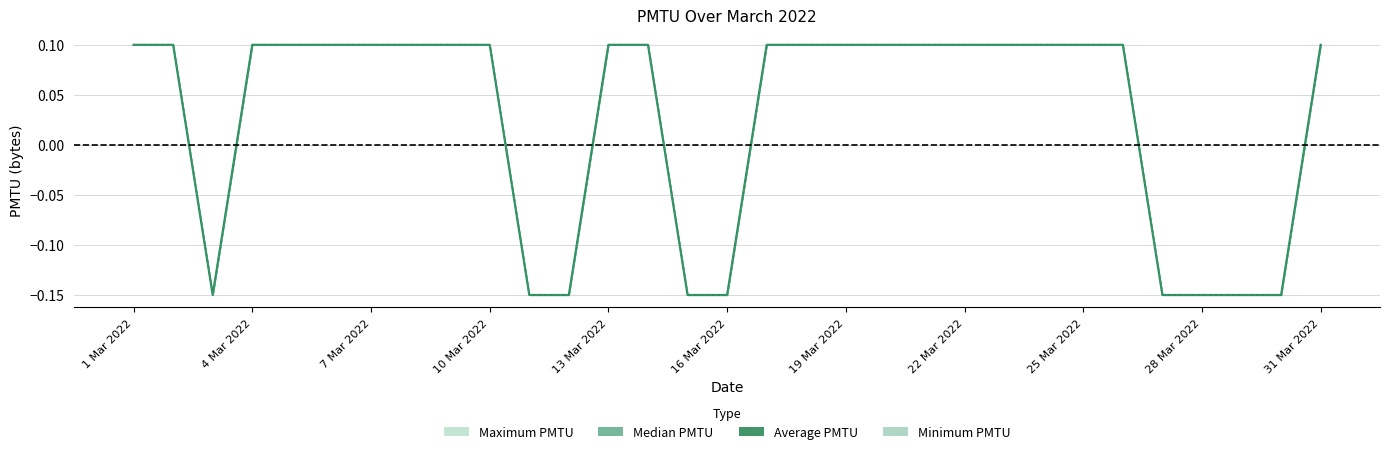

Count the Average PMTU values in the range 0 to 1.

22